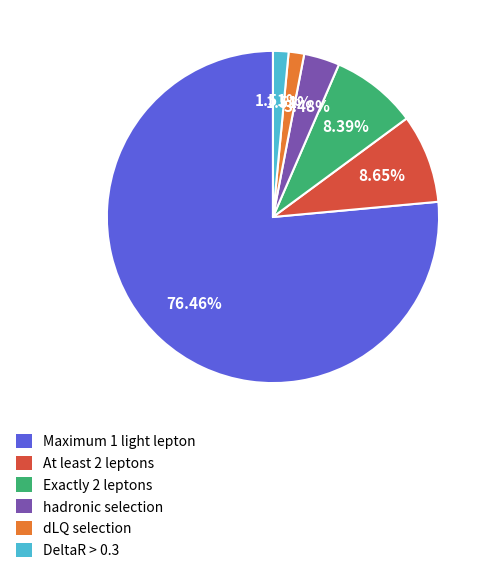

How many slices are in this pie chart?

6